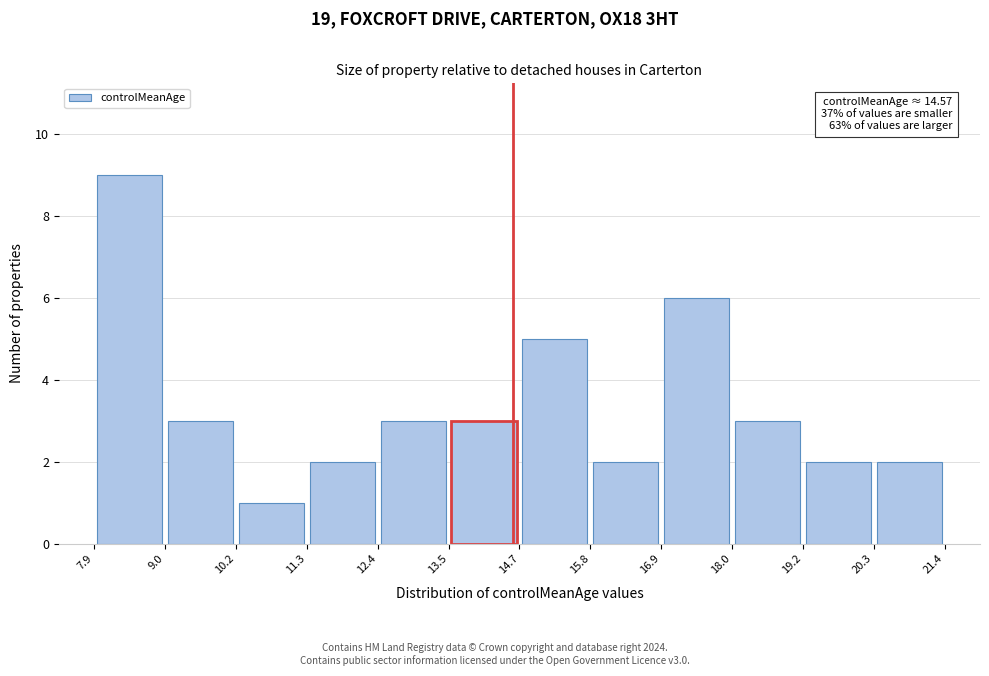

Which range on the x-axis has the tallest bar?

7.9 to 9.0